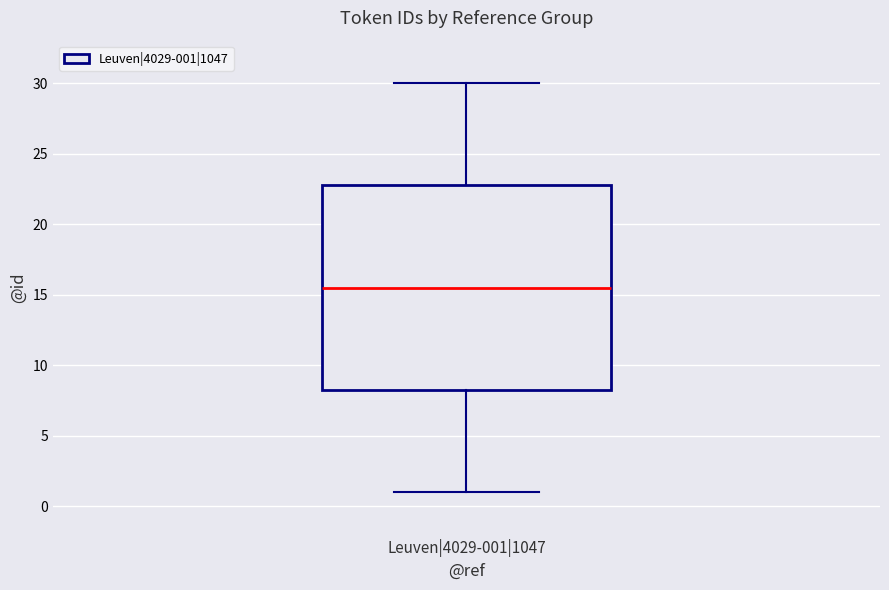

Where is the upper edge of the box for Leuven|4029-001|1047 on the y-axis? The values are not printed on the chart, so give them approximately, as read against the axis.

23.0